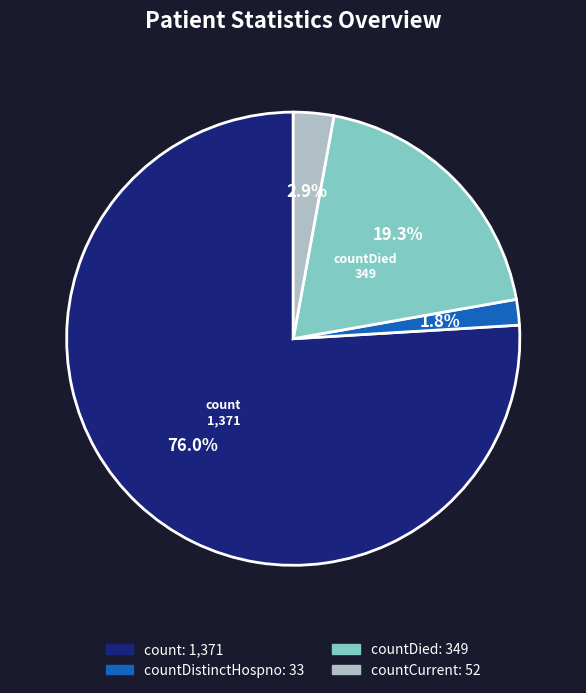

Is there a majority slice in this chart?

Yes